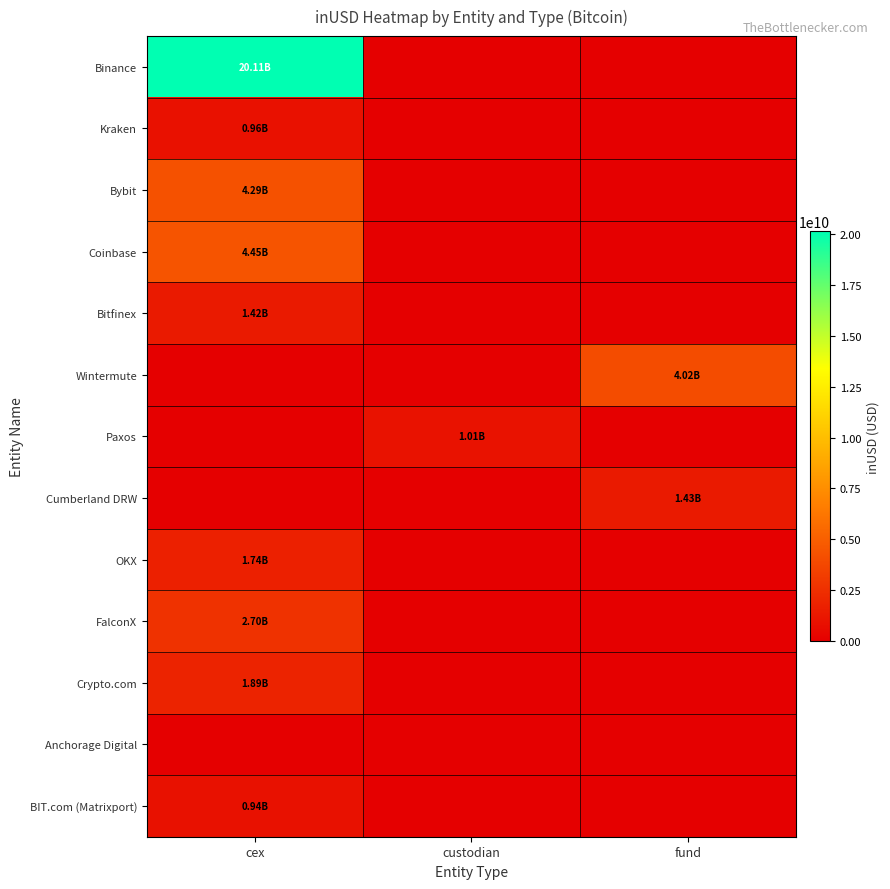

What is the greatest value displayed?

20107641244.6